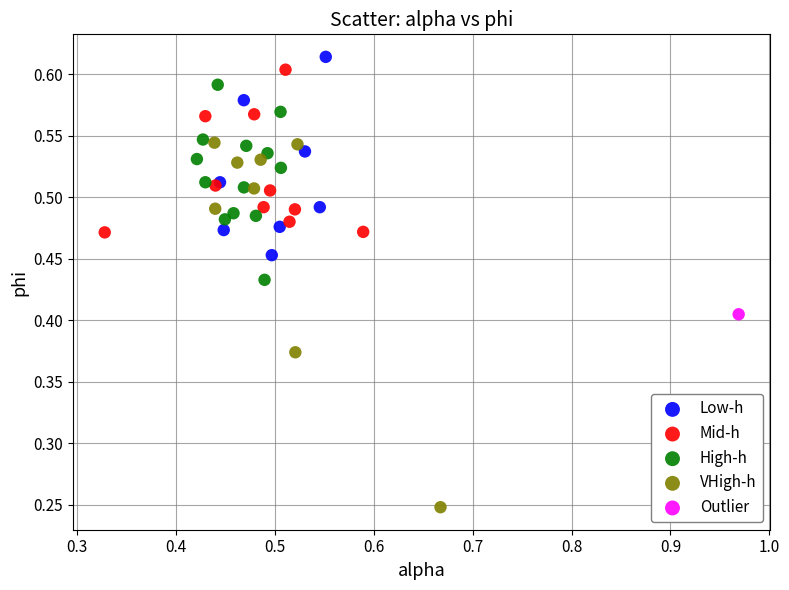

Which series reaches the maximum Y coordinate?

Low-h